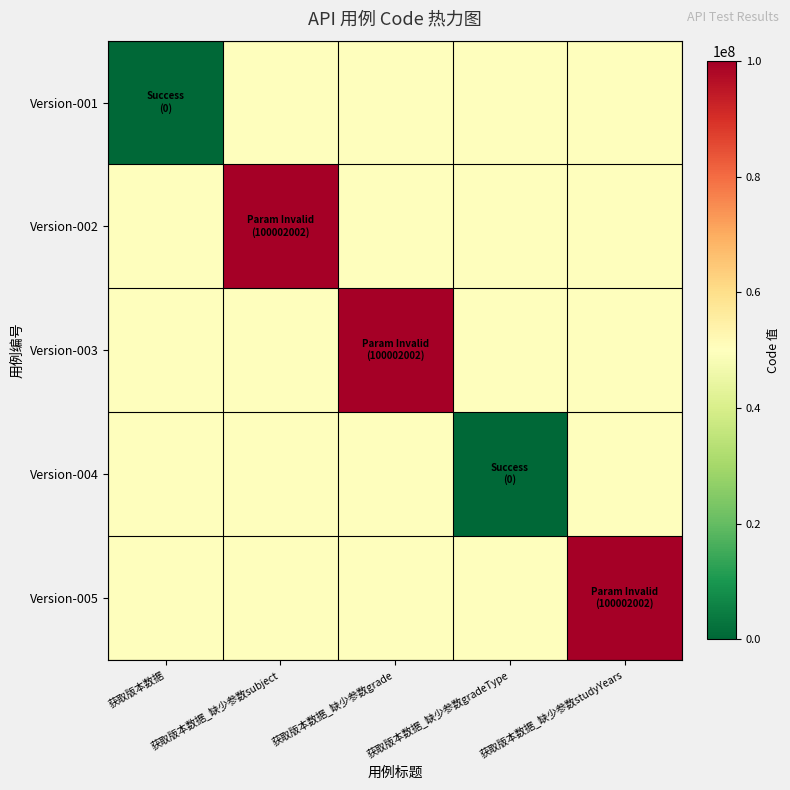

What is the maximum value shown in the chart?

100002002